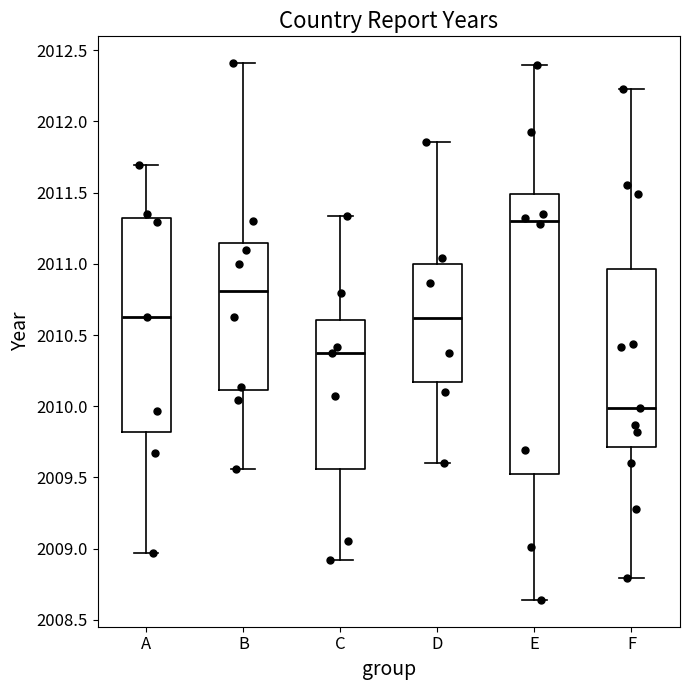

Reading left to right, read every box against the y-axis: the position of its median line, the range the box covers, and the ends of its whiskers. The values are not printed on the chart, so give them approximately, as read against the axis.

A: median 2010.60, box 2009.80 to 2011.30, whiskers 2008.95 to 2011.70
B: median 2010.80, box 2010.10 to 2011.15, whiskers 2009.55 to 2012.40
C: median 2010.35, box 2009.55 to 2010.60, whiskers 2008.90 to 2011.35
D: median 2010.60, box 2010.15 to 2011.00, whiskers 2009.60 to 2011.85
E: median 2011.30, box 2009.50 to 2011.50, whiskers 2008.65 to 2012.40
F: median 2010.00, box 2009.70 to 2010.95, whiskers 2008.80 to 2012.25